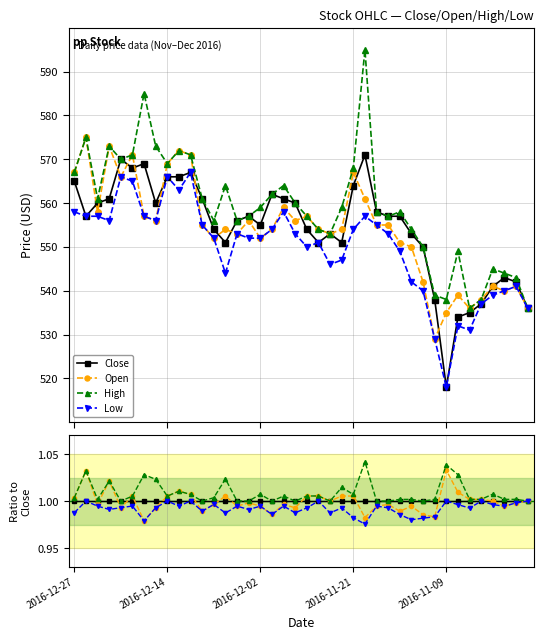

What is the average value of the High series?

1.0